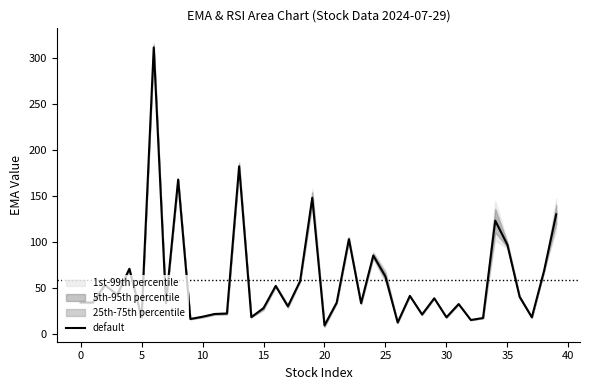

How many lines are shown in the chart?

1